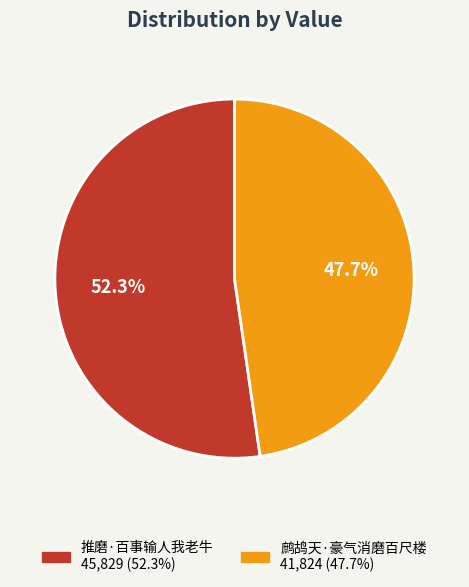

Rank the categories by value from lowest to highest.

鹧鸪天·豪气消磨百尺楼, 推磨·百事输人我老牛